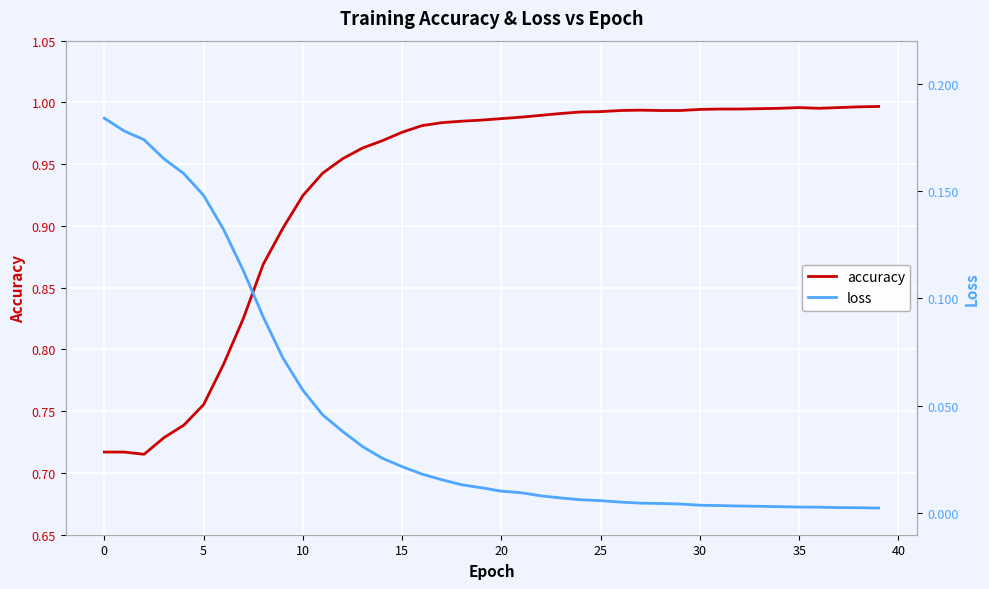

True or false: accuracy and loss intersect in this chart.

False